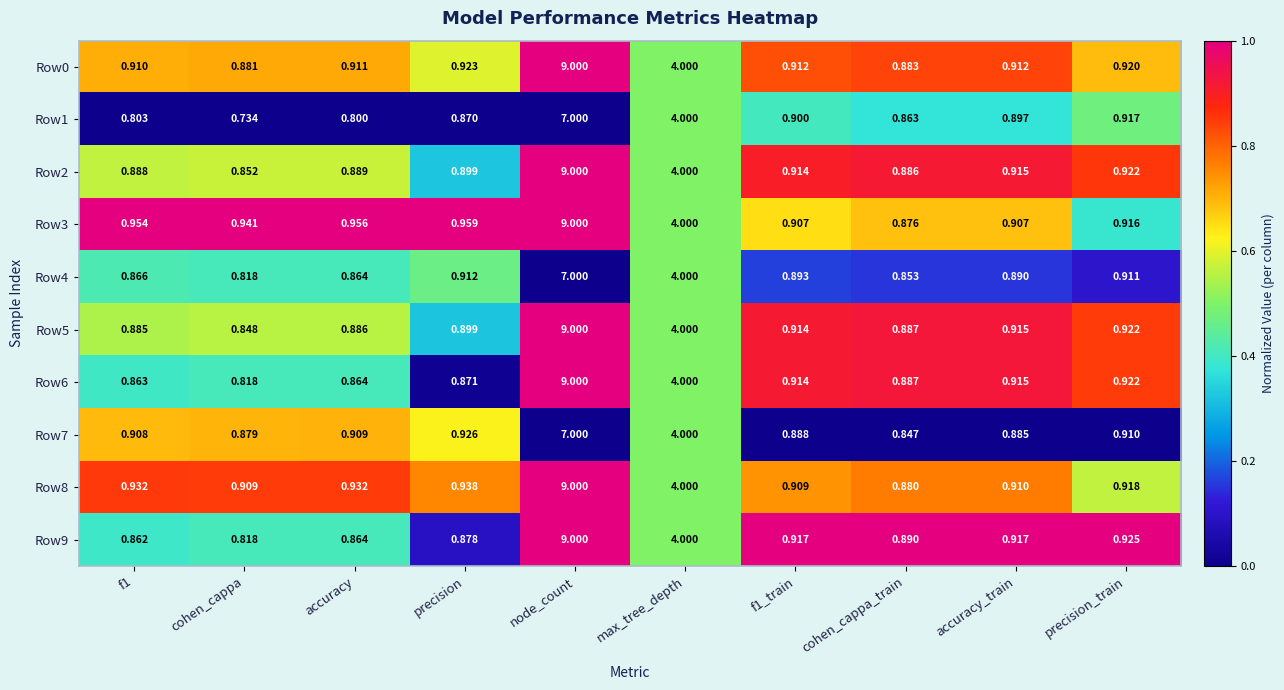

How many data points does each series have?

10